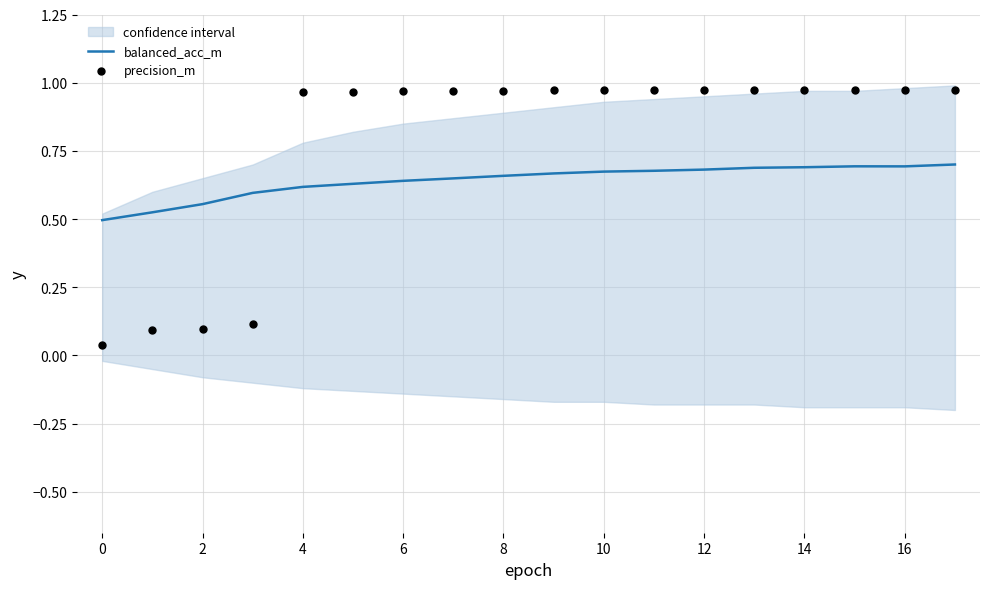

What are all the series names shown in the legend?

balanced_acc_m, precision_m